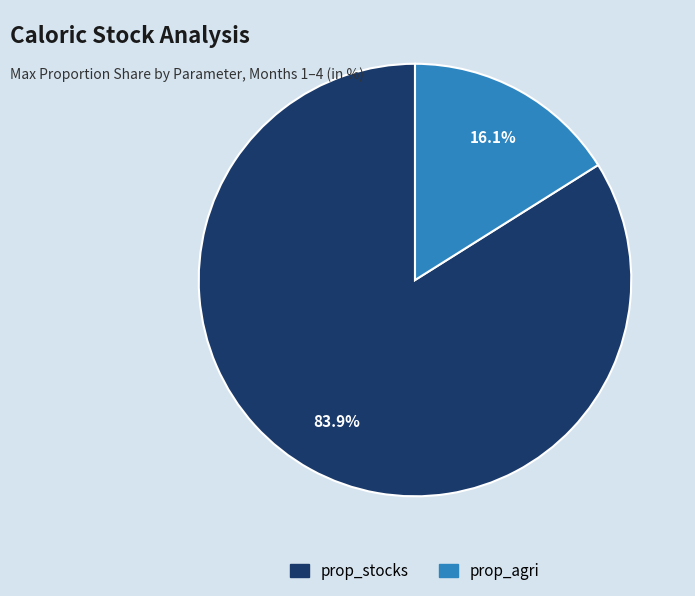

Which category has the smallest portion of the pie?

prop_agri